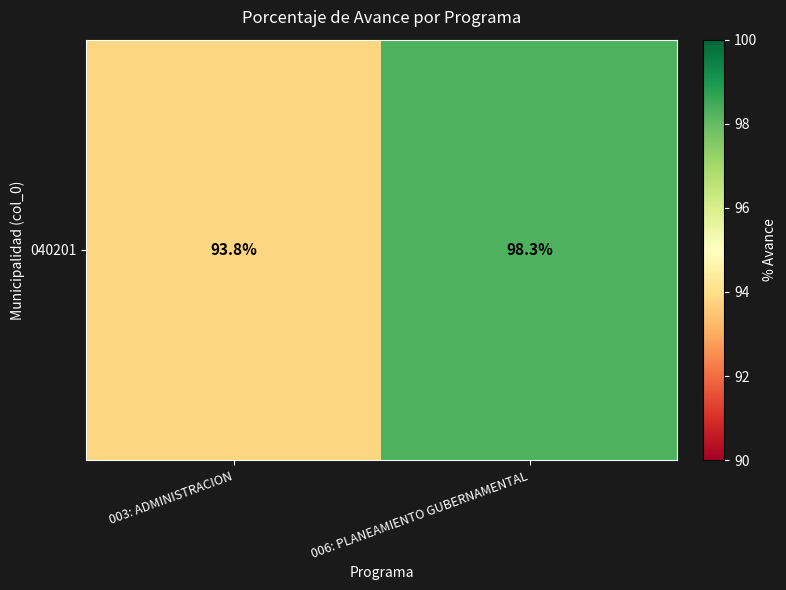

What is the sum of all values?

192.1